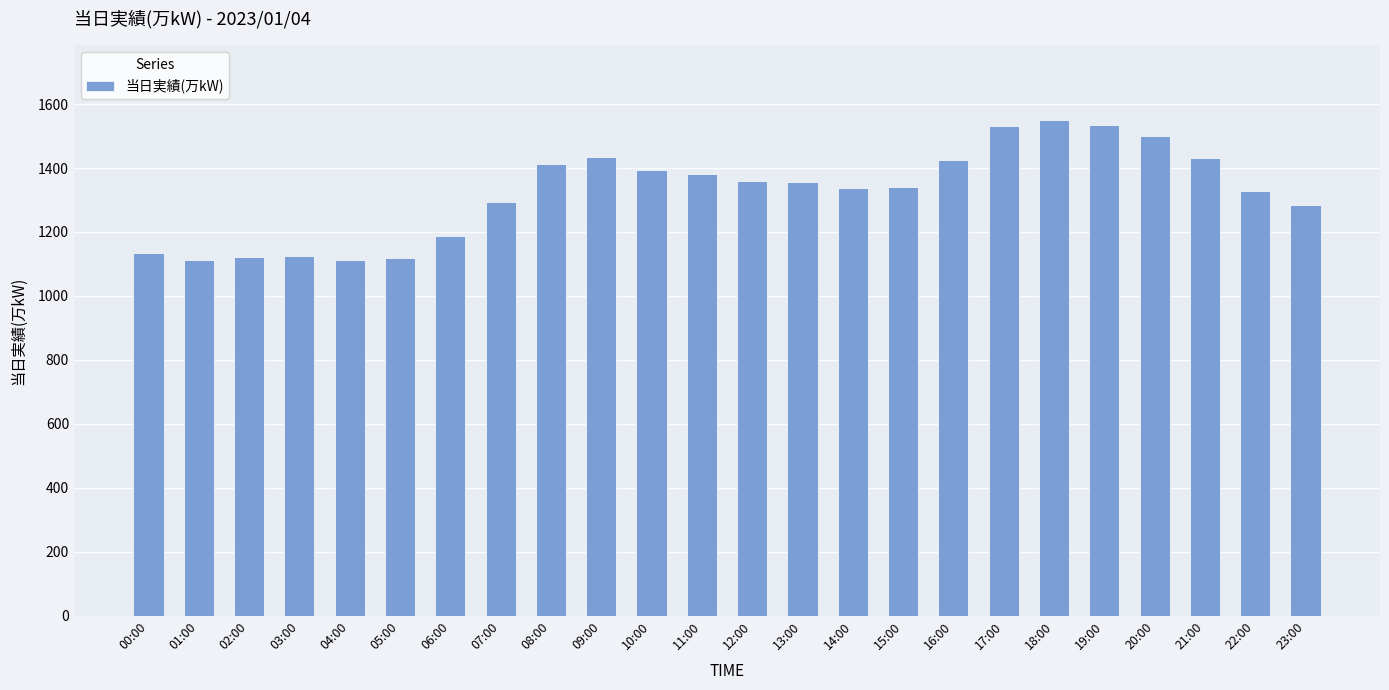

Are the bars horizontal?

No